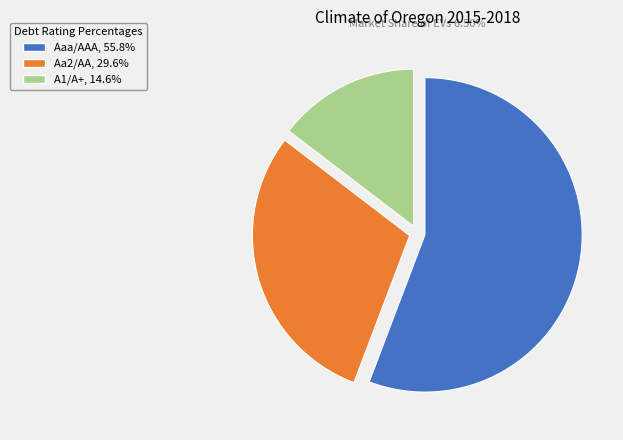

Which category has the biggest portion of the pie?

Aaa/AAA